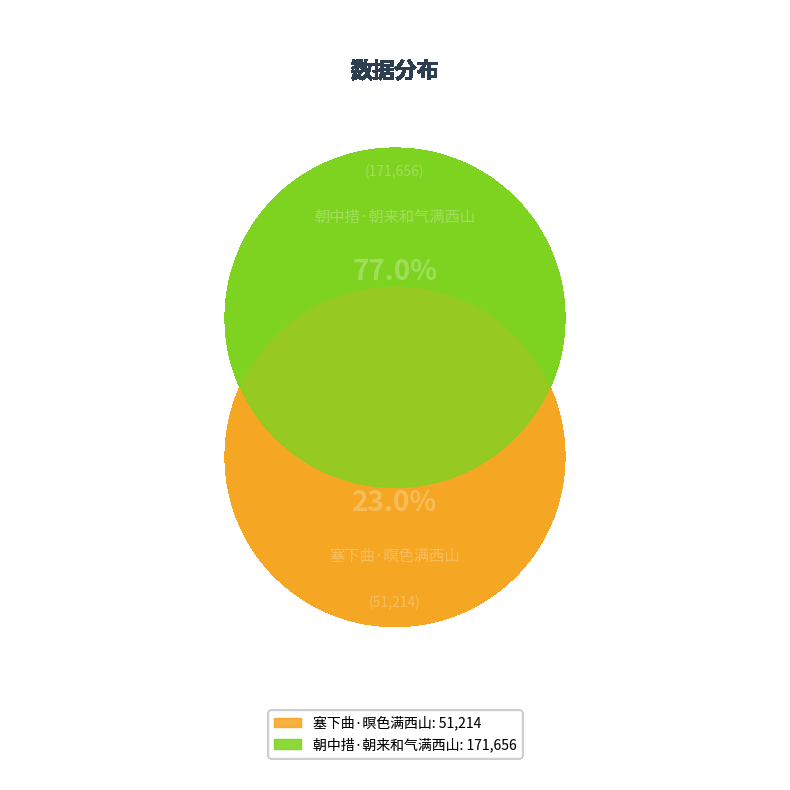

Is there any slice that represents more than half of the pie?

Yes